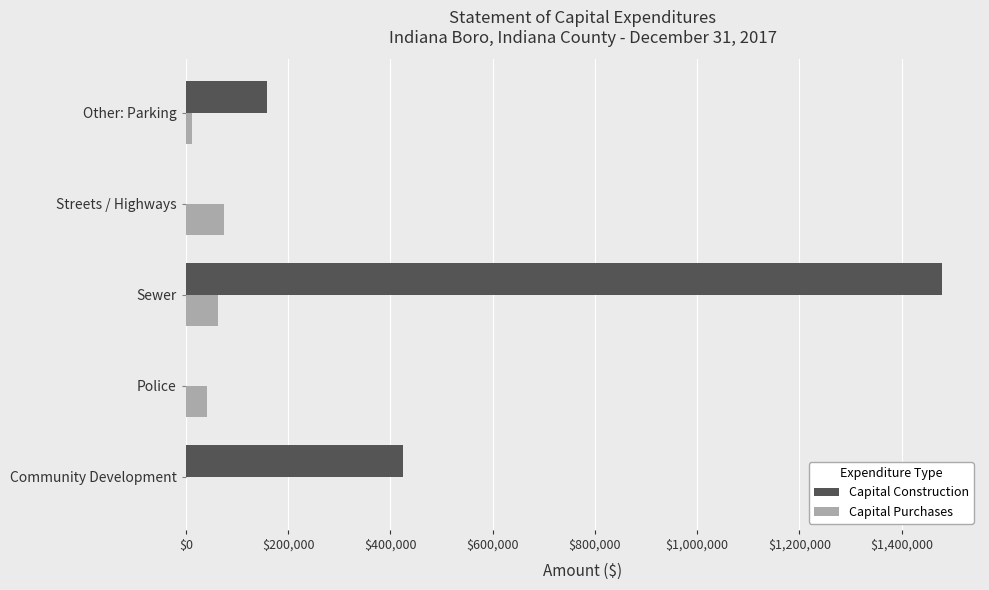

What is the highest value of the Capital Construction series?

1479404